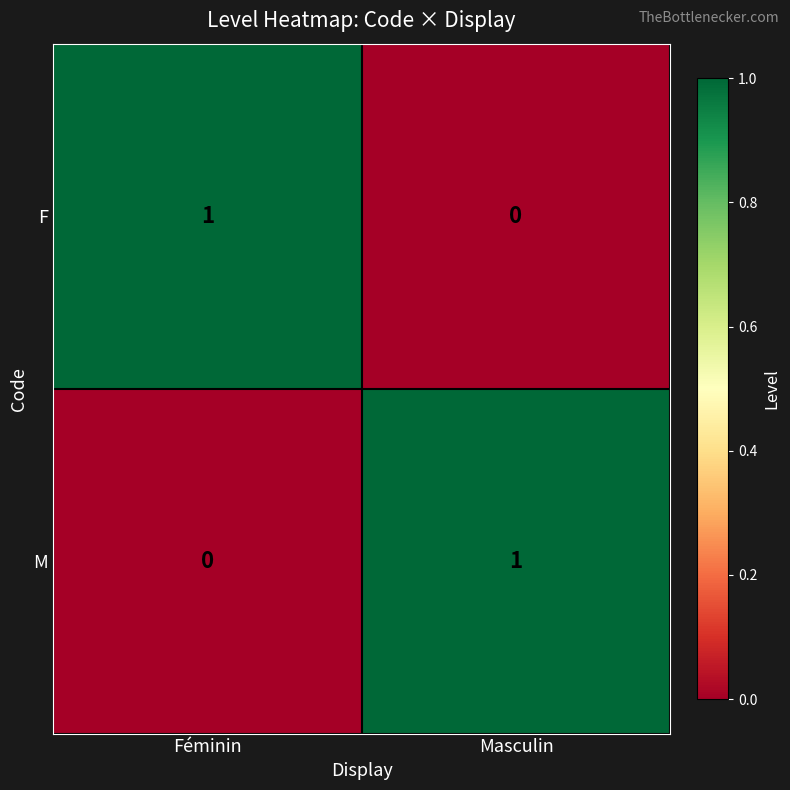

The M series shows 1 at Masculin. True or false?

True